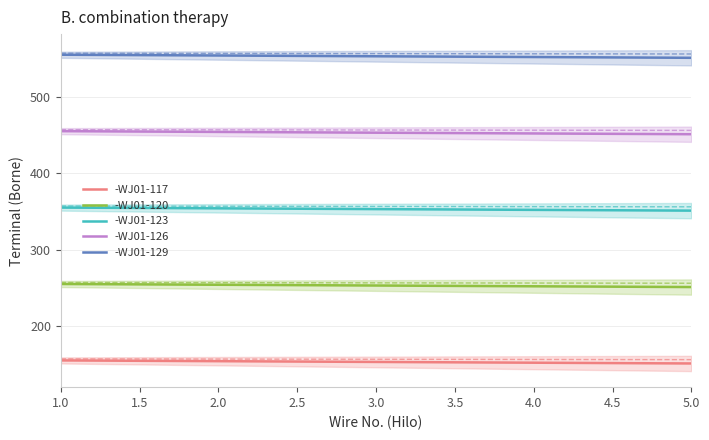

What is the minimum value for -WJ01-120?

251